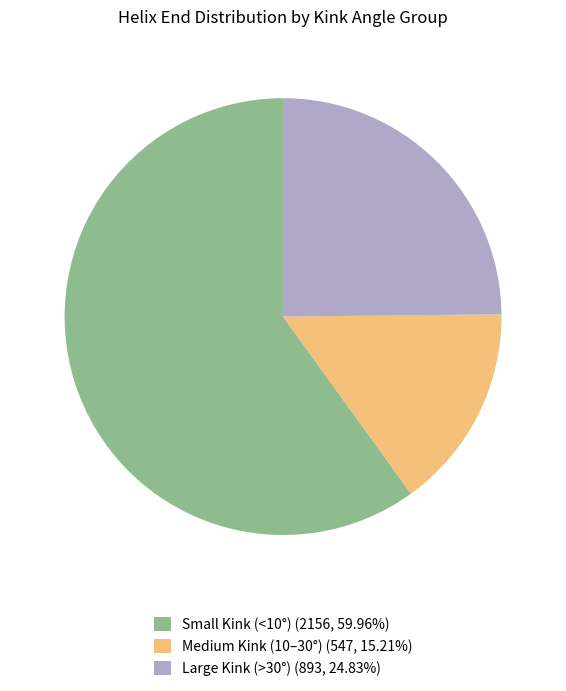

Is the sum of Large Kink (>30°) (893, 24.83%) and Small Kink (<10°) (2156, 59.96%) greater than half?

Yes